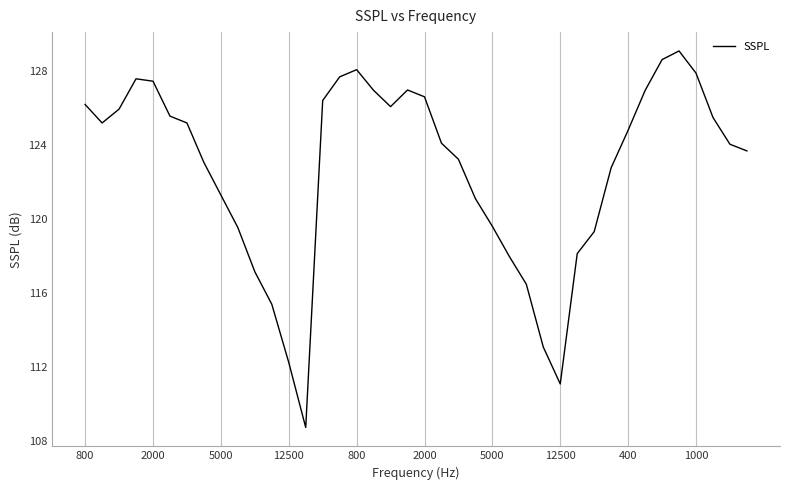

What is the difference between the maximum and minimum values?

20.4